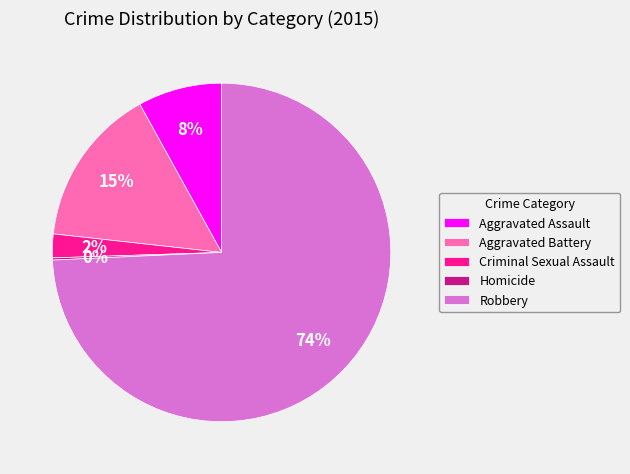

To the nearest percent, what is the average slice percentage?

20%